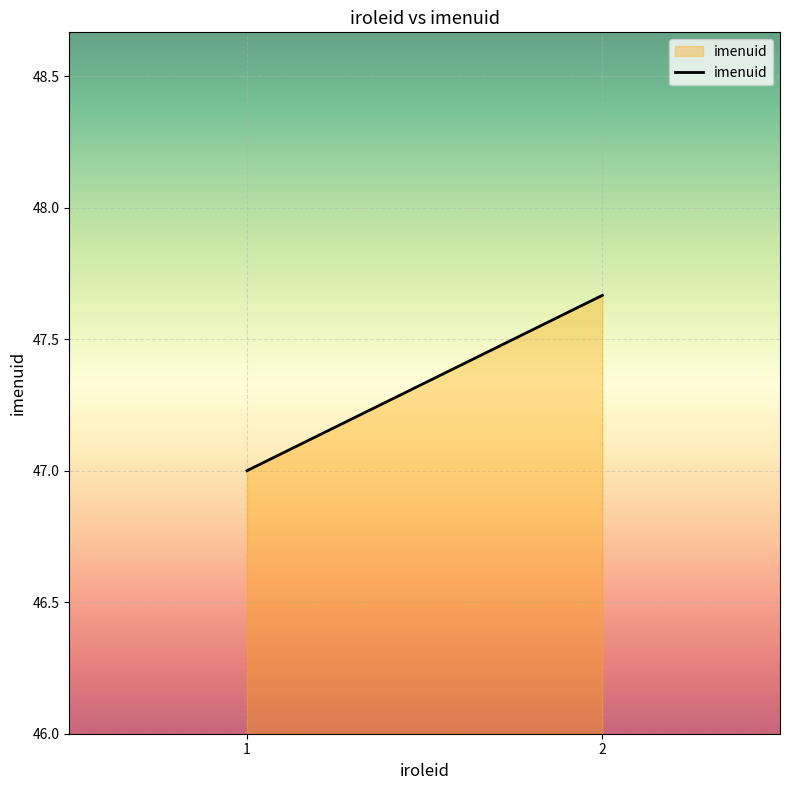

Reading right to left, transcribe all the data shown in this chart.

2=47.7	1=47.0